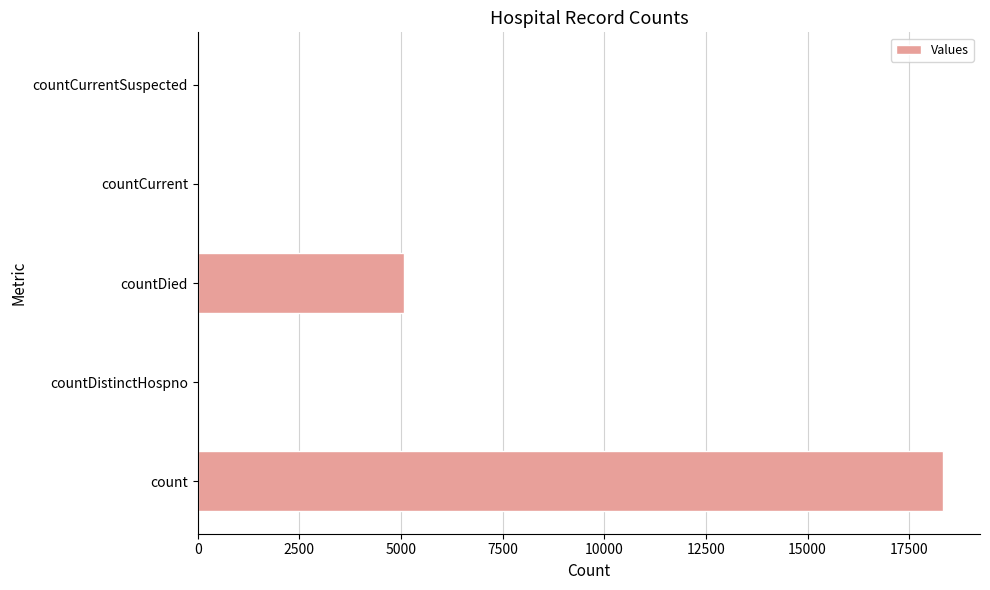

Between countCurrent and count, which is larger?

count